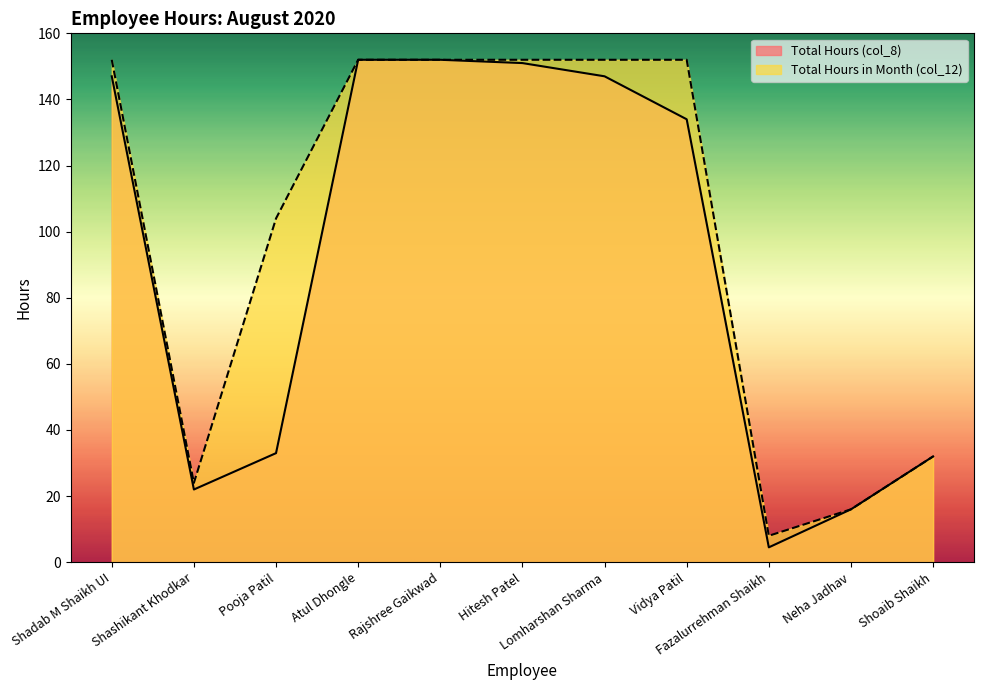

List the series in order of their overall mean, lowest first.

Total Hours (col_8), Total Hours in Month (col_12)